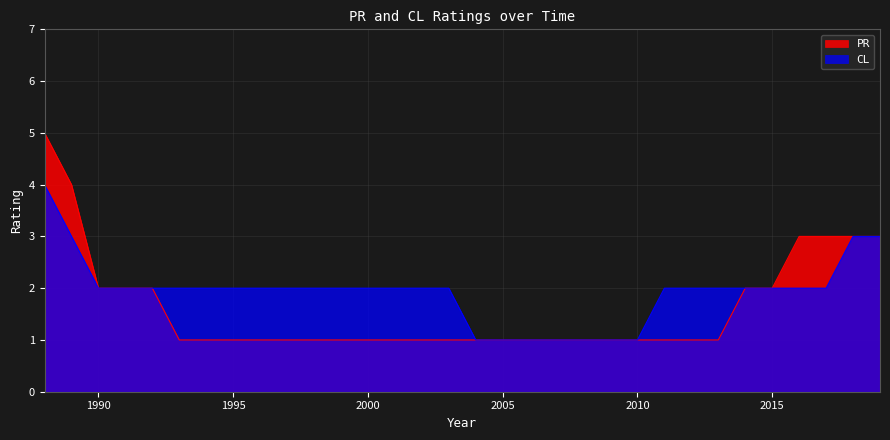

Which series changed the most between 1992 and 2001?

PR